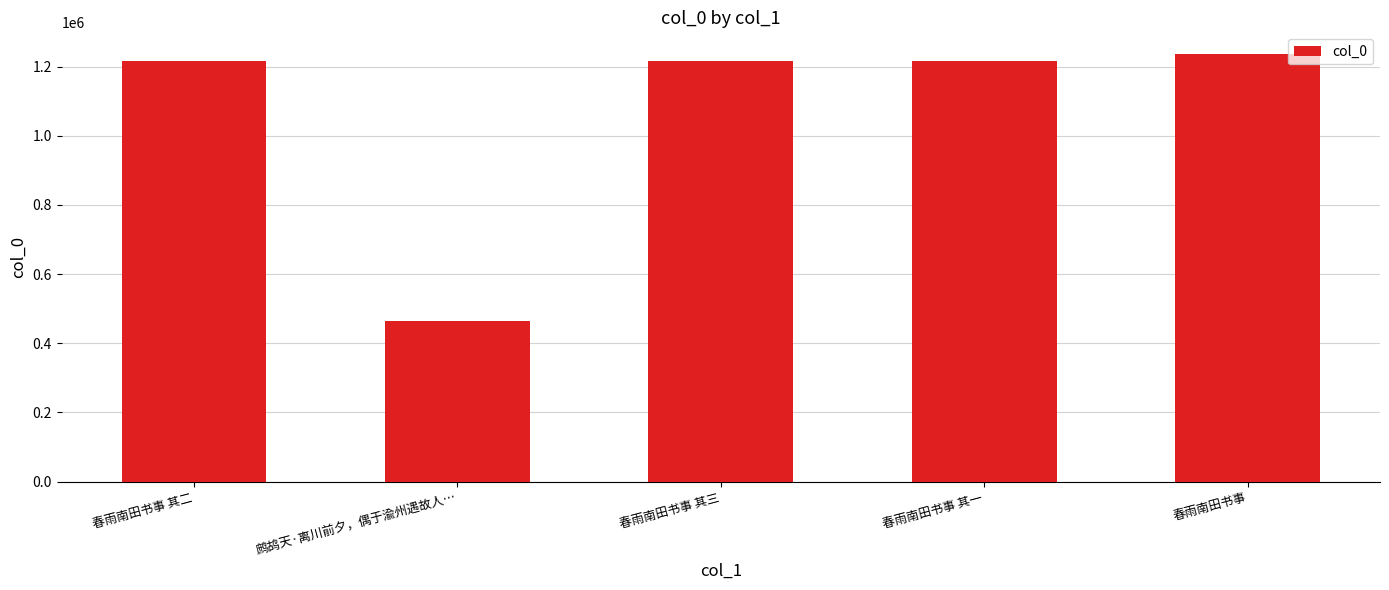

What is the average value?

1069691